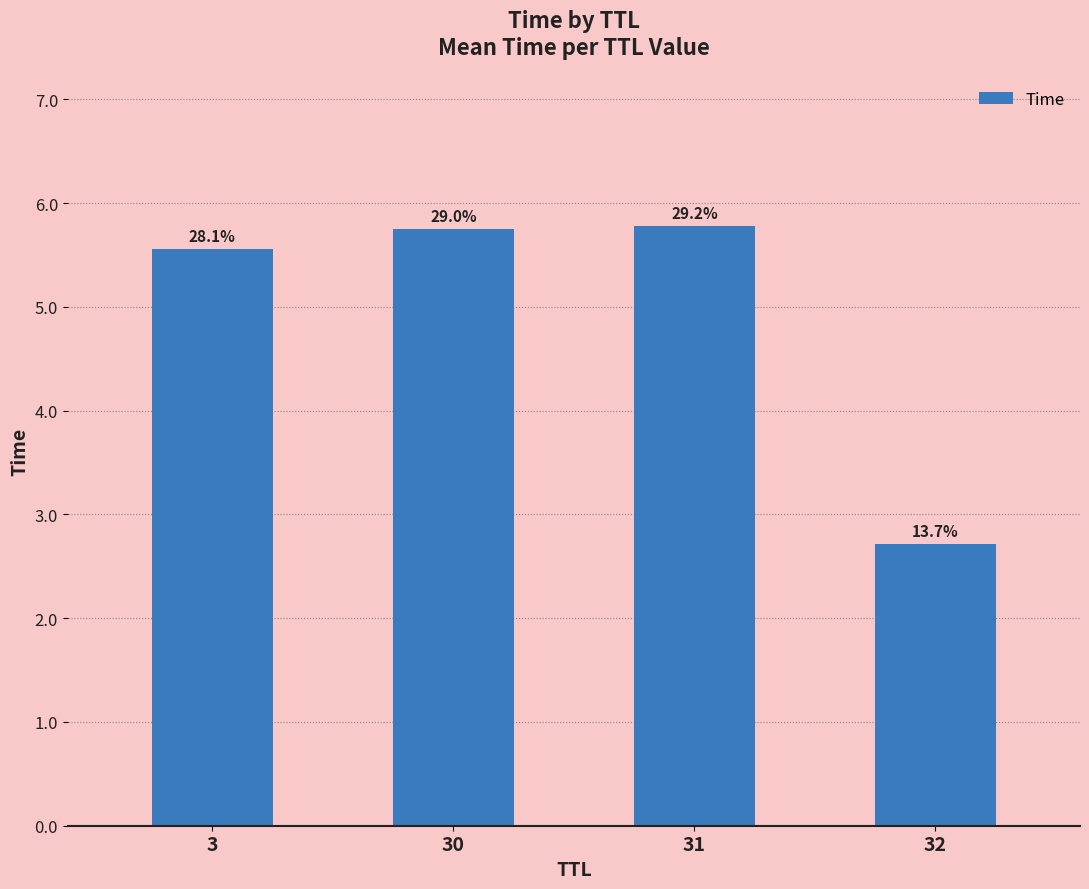

The chart shows a value of 5.6 at 3. True or false?

True